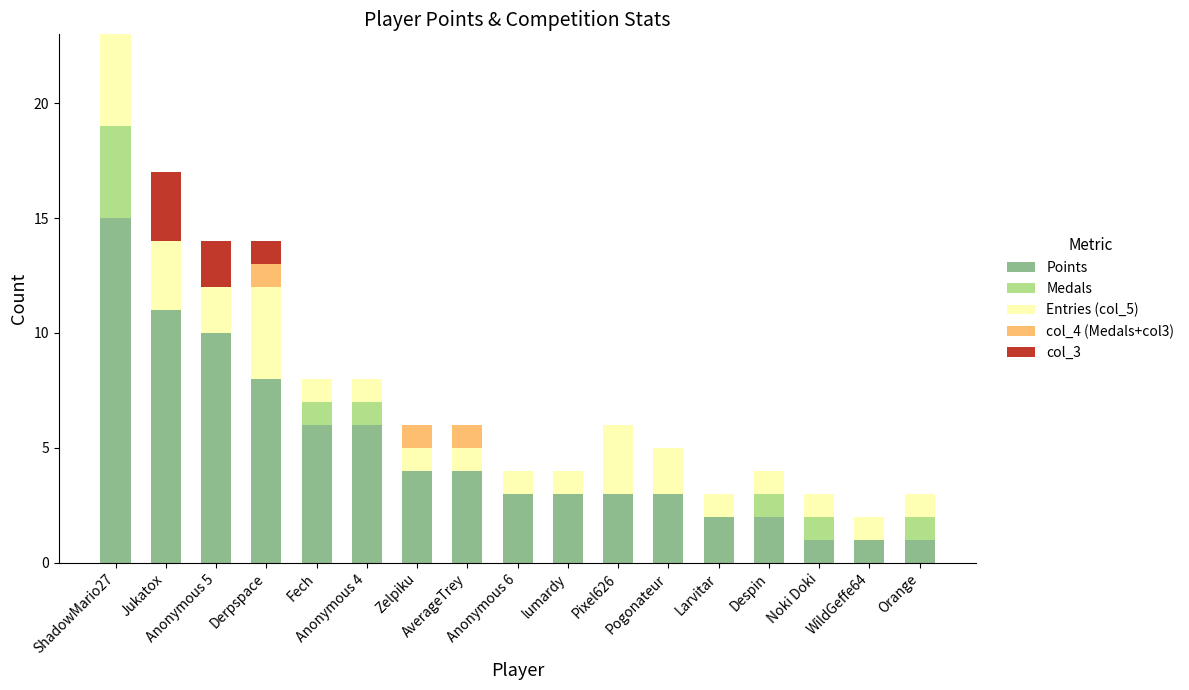

What is the highest value of the Points series?

15